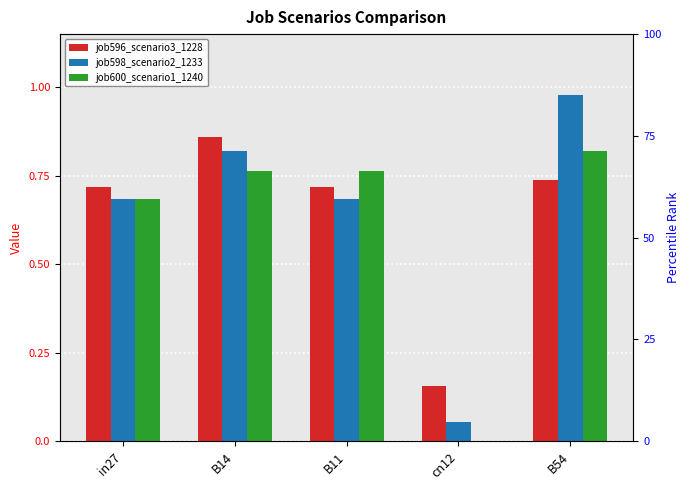

Count the job600_scenario1_1240 values in the range 0 to 1.

5